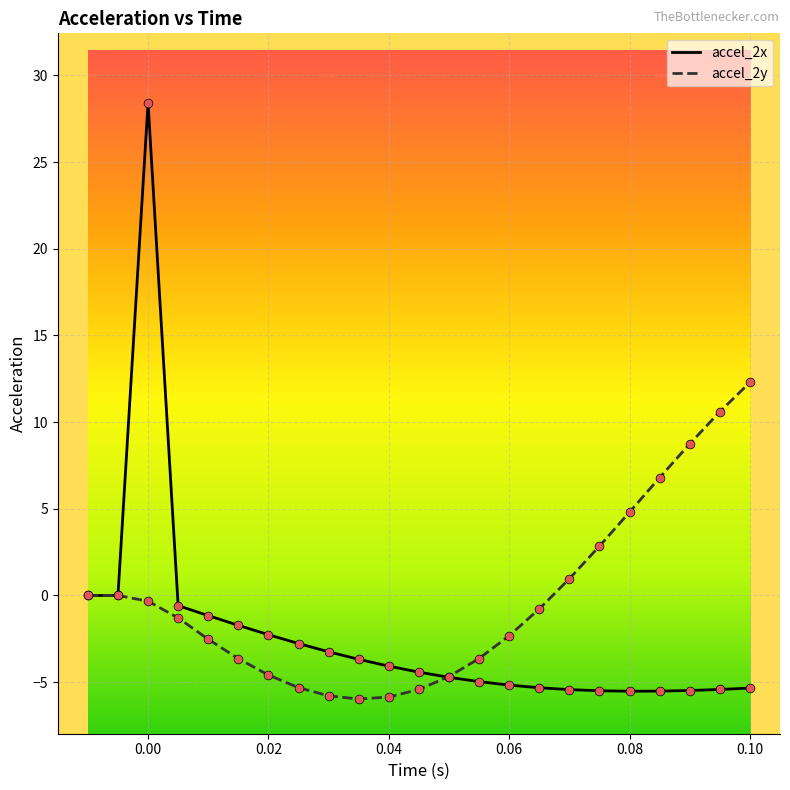

Which series has the largest total across all categories?

accel_2y